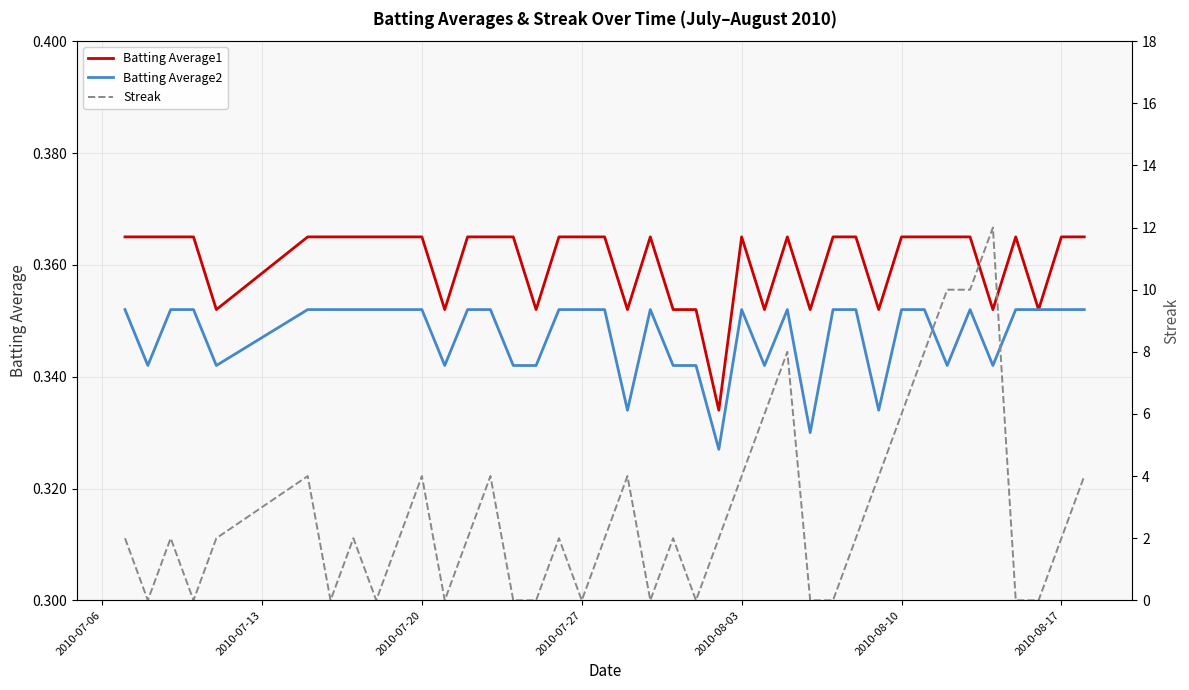

What is the greatest value displayed?

12.0